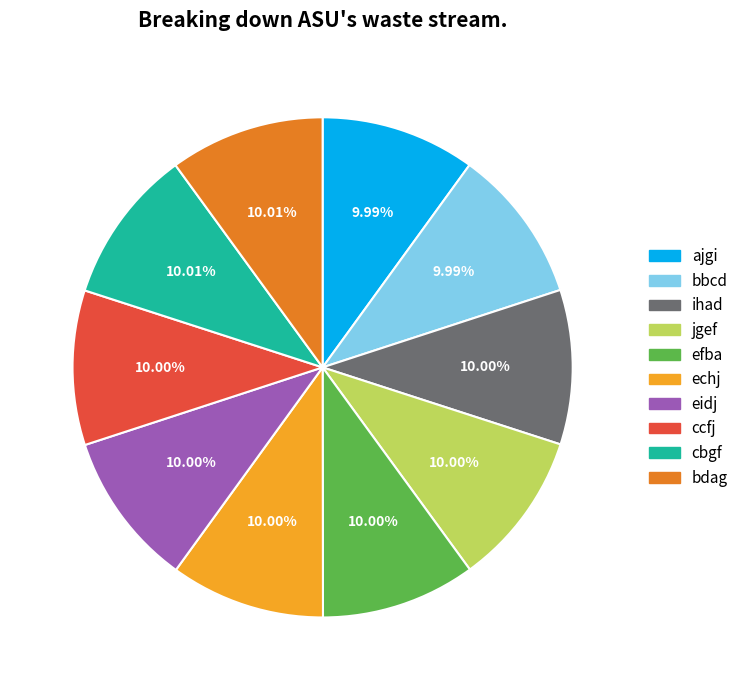

What percentage do efba and eidj together represent?

20.0%